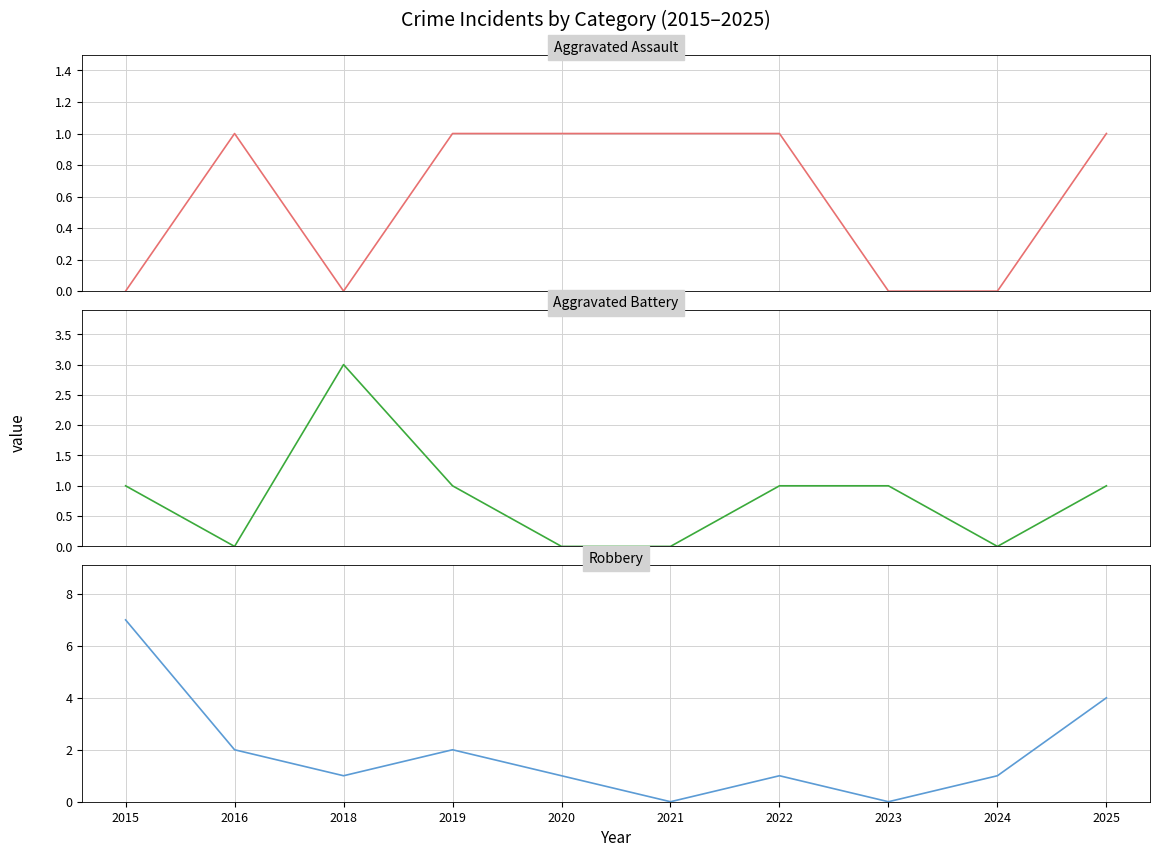

True or false: Robbery has a value of 0 at 2023.

True